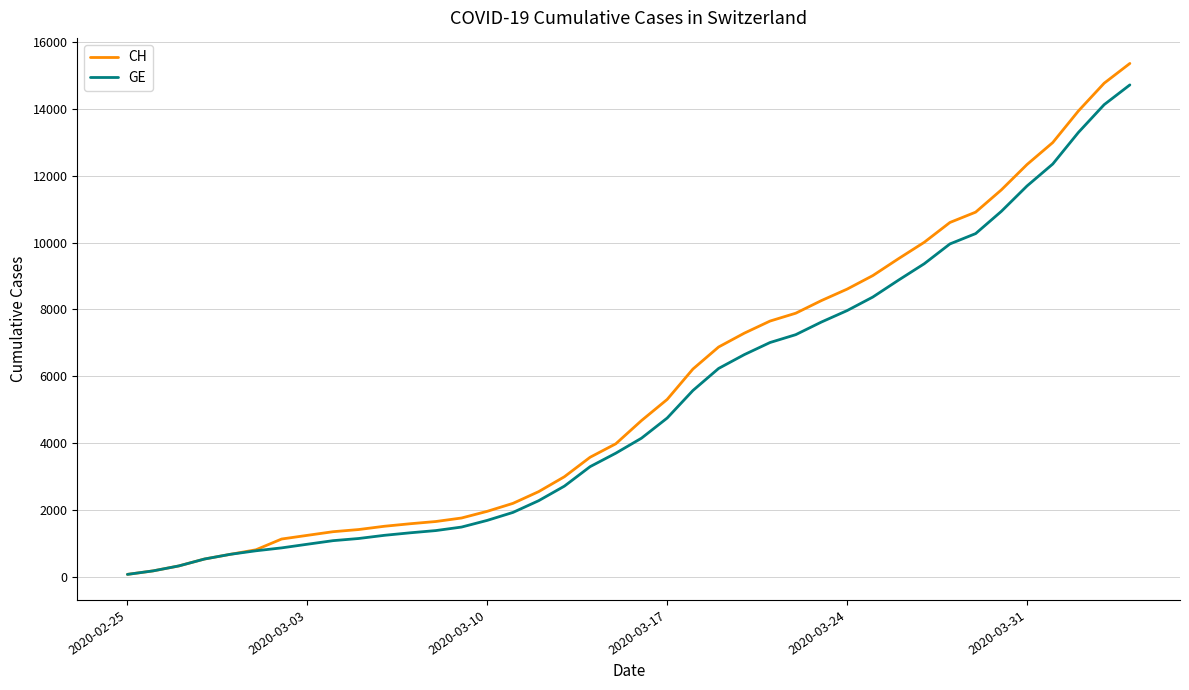

What is the maximum value for CH?

15359